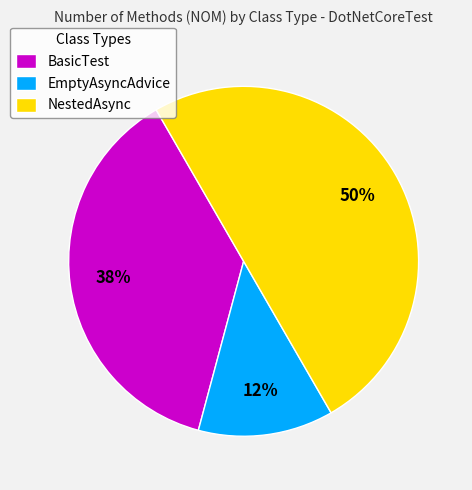

Do BasicTest and NestedAsync together represent more than half of the pie?

Yes